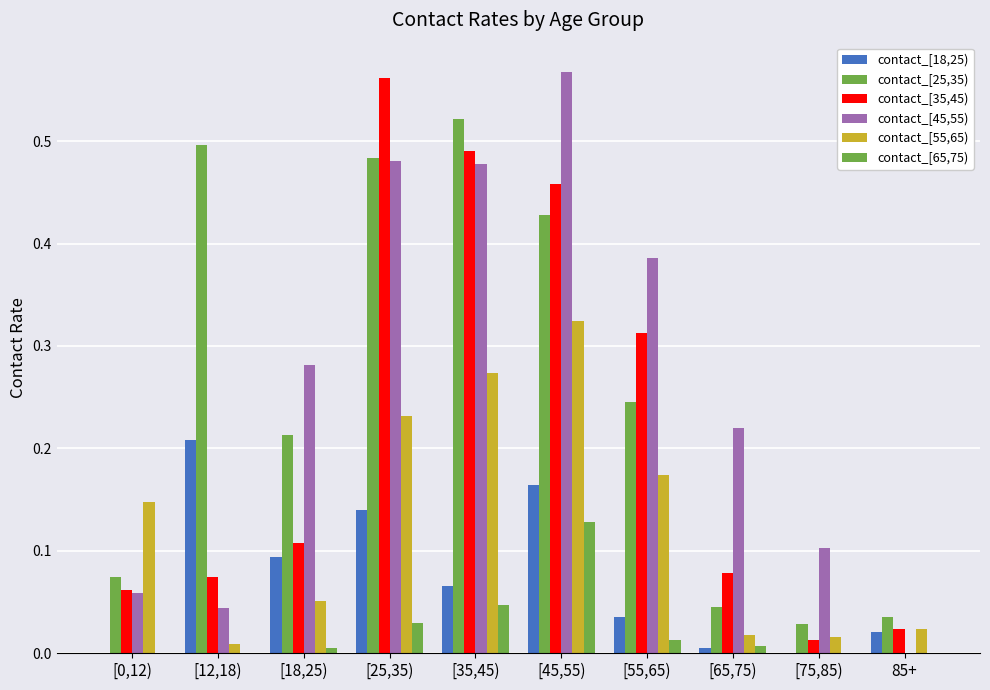

Does the chart contain stacked bars?

No